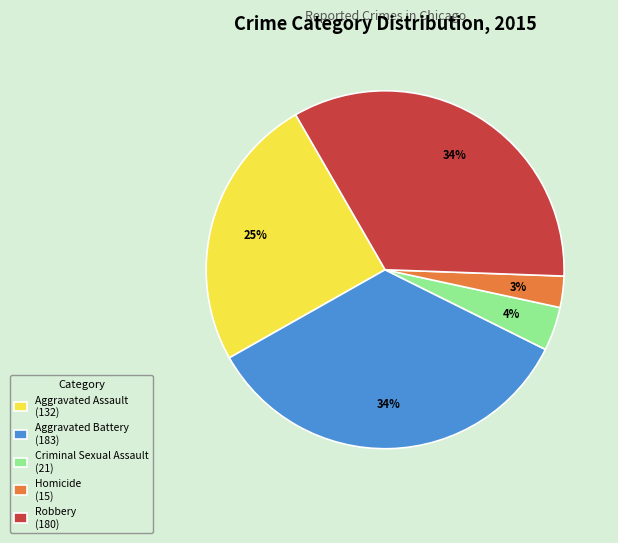

Is there a majority slice in this chart?

No